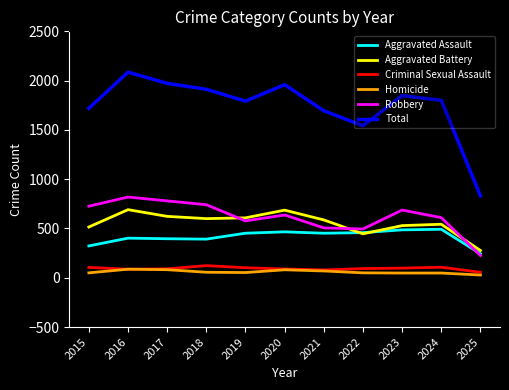

What is the maximum value shown in the chart?

2086